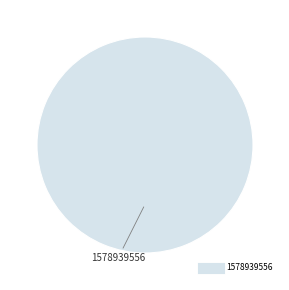

Count the number of slices in the pie.

1